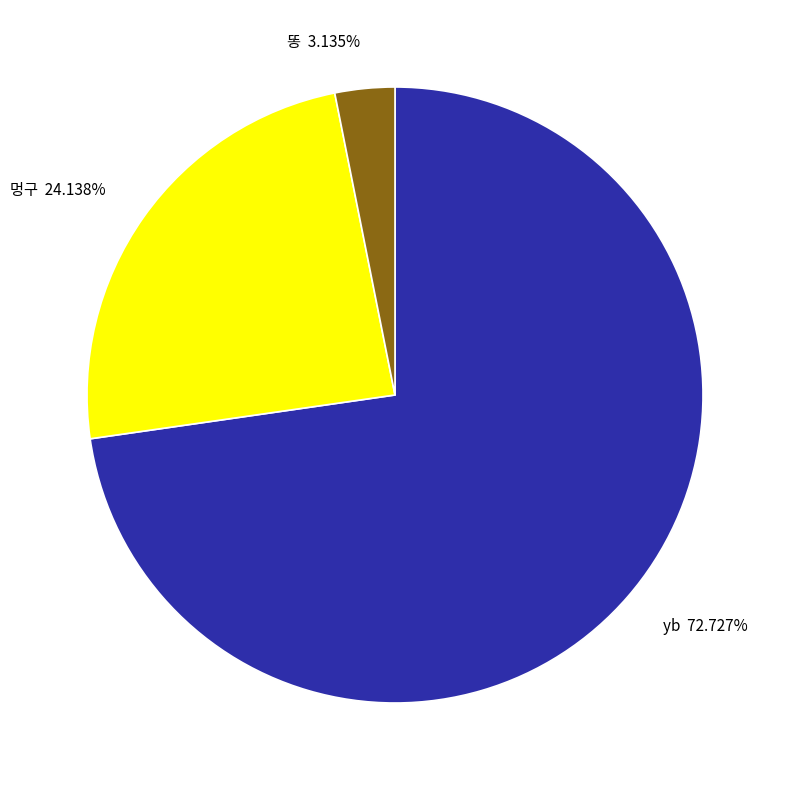

Is there any slice that represents more than half of the pie?

Yes